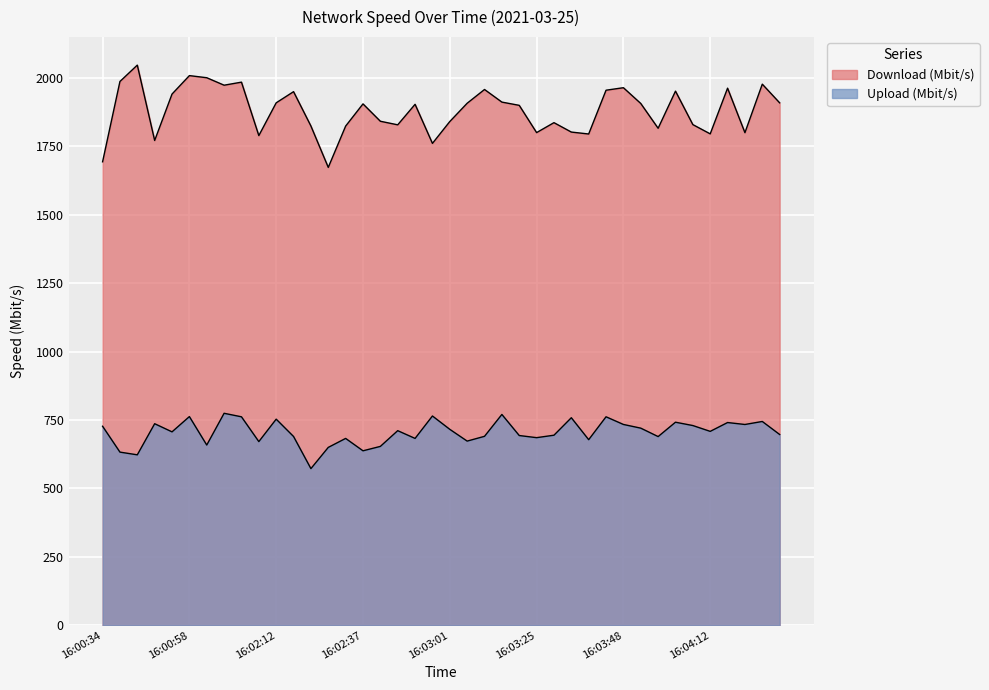

True or false: Upload (Mbit/s) and Download (Mbit/s) cross at least once.

False